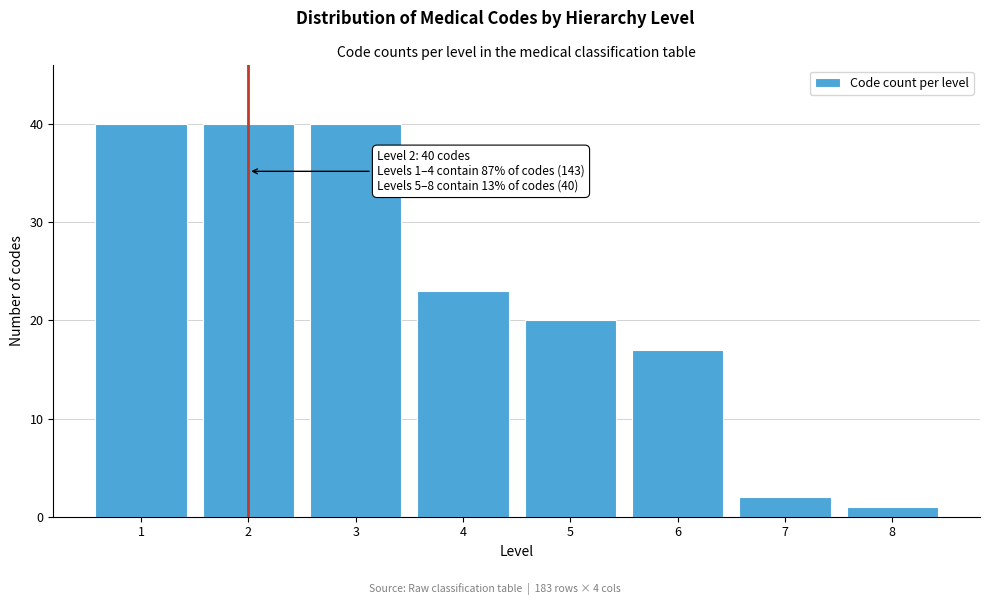

Reading left to right, list all the values displayed in this chart.

1=40	2=40	3=40	4=23	5=20	6=17	7=2	8=1